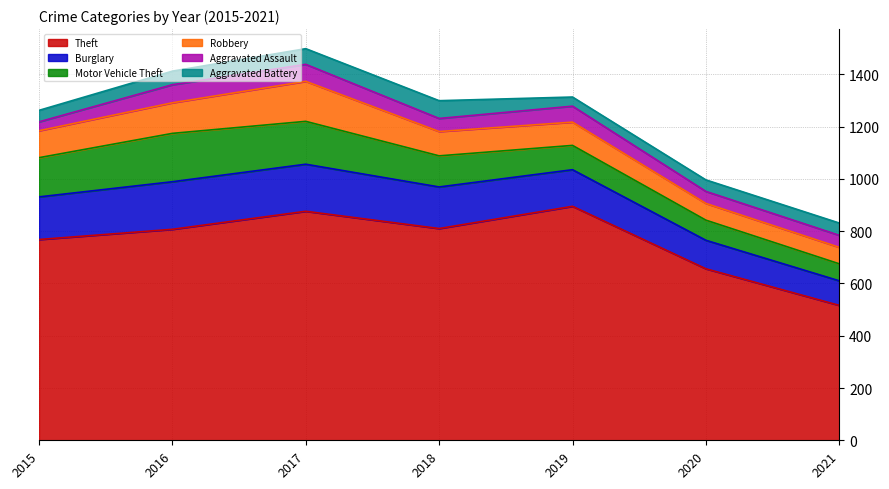

What is the difference between the second highest and second lowest values in the Robbery series?

53